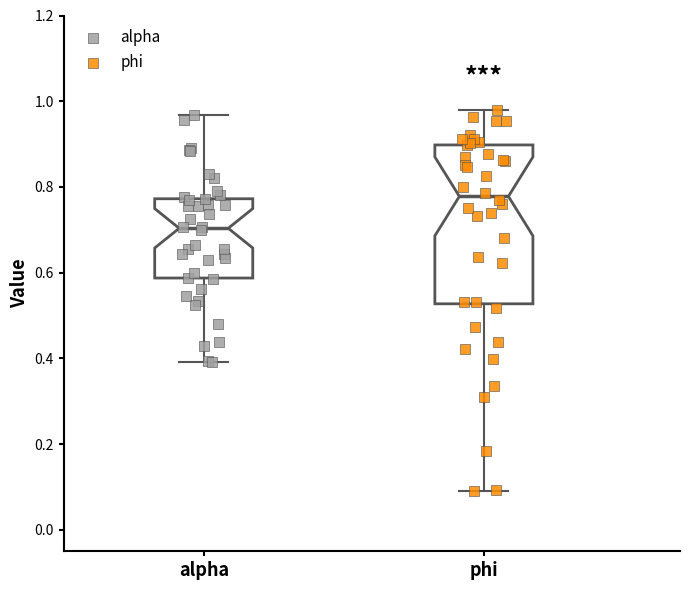

Reading left to right, transcribe this box plot: for each box, give where its median line is, the range the box spans, and where its two whiskers end, as read against the y-axis. The values are not printed on the chart, so give them approximately, as read against the axis.

alpha: median 0.70, box 0.58 to 0.78, whiskers 0.40 to 0.96
phi: median 0.78, box 0.52 to 0.90, whiskers 0.10 to 0.98